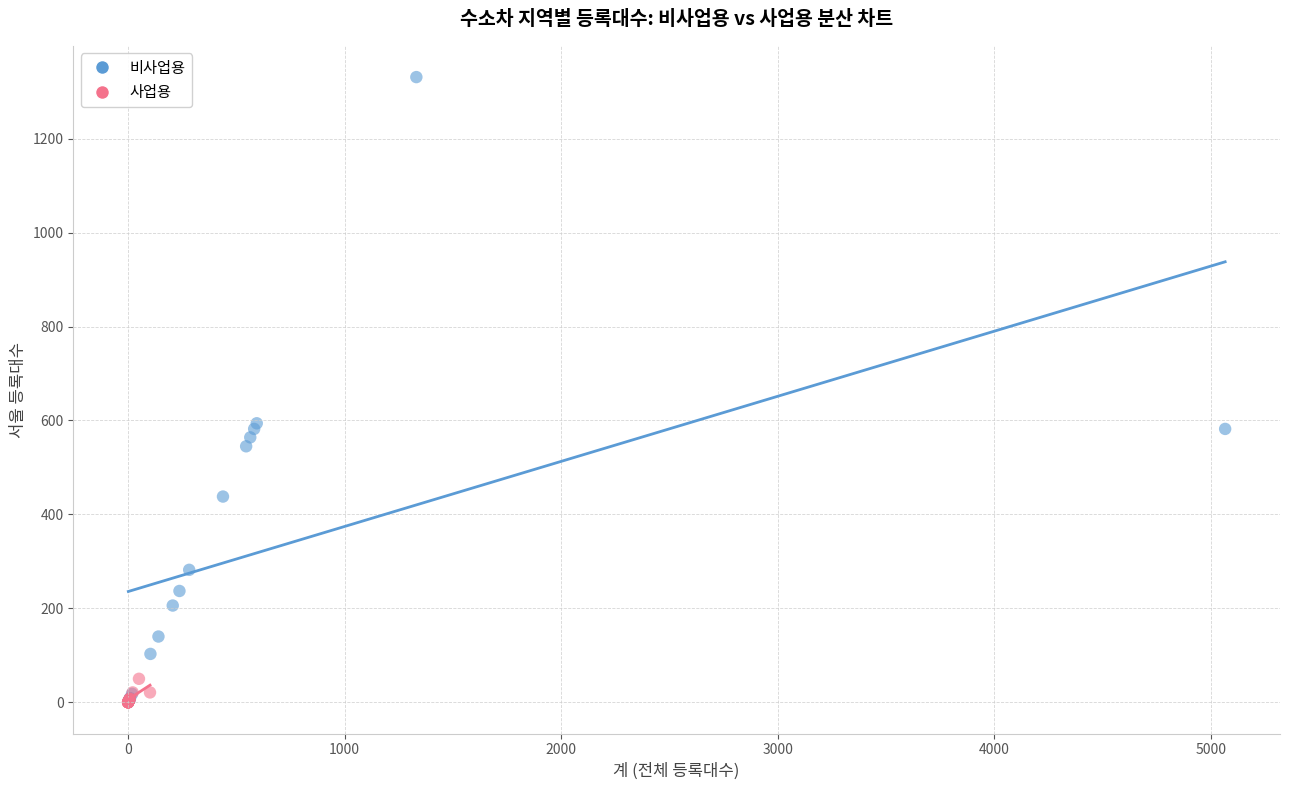

Which series has the widest spread of Y values?

비사업용